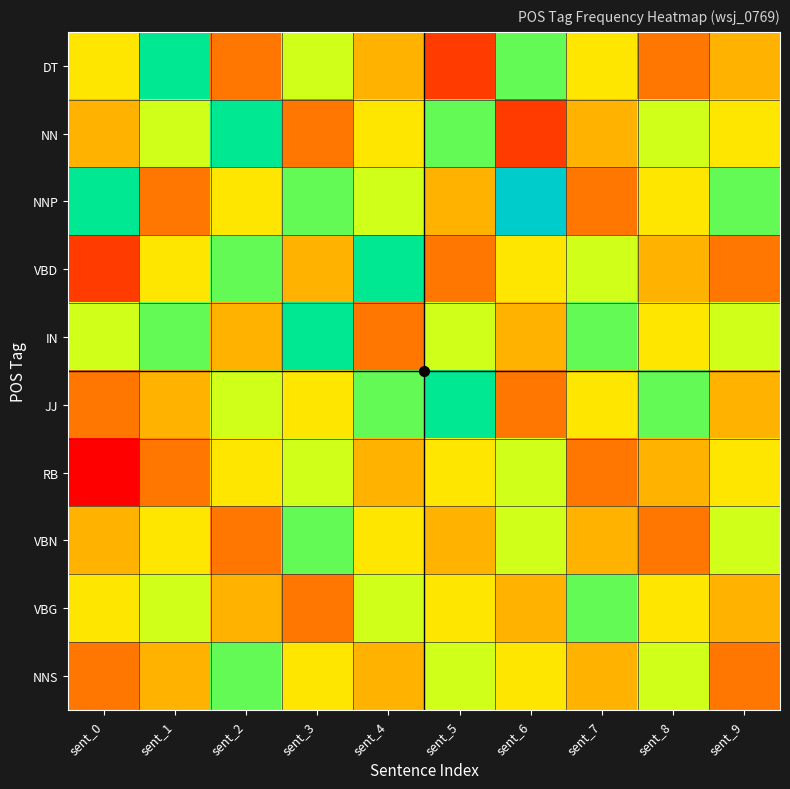

Reading right to left, list all the values displayed in this chart.

DT: sent_9=4	sent_8=3	sent_7=5	sent_6=7	sent_5=2	sent_4=4	sent_3=6	sent_2=3	sent_1=8	sent_0=5
NN: sent_9=5	sent_8=6	sent_7=4	sent_6=2	sent_5=7	sent_4=5	sent_3=3	sent_2=8	sent_1=6	sent_0=4
NNP: sent_9=7	sent_8=5	sent_7=3	sent_6=9	sent_5=4	sent_4=6	sent_3=7	sent_2=5	sent_1=3	sent_0=8
VBD: sent_9=3	sent_8=4	sent_7=6	sent_6=5	sent_5=3	sent_4=8	sent_3=4	sent_2=7	sent_1=5	sent_0=2
IN: sent_9=6	sent_8=5	sent_7=7	sent_6=4	sent_5=6	sent_4=3	sent_3=8	sent_2=4	sent_1=7	sent_0=6
JJ: sent_9=4	sent_8=7	sent_7=5	sent_6=3	sent_5=8	sent_4=7	sent_3=5	sent_2=6	sent_1=4	sent_0=3
RB: sent_9=5	sent_8=4	sent_7=3	sent_6=6	sent_5=5	sent_4=4	sent_3=6	sent_2=5	sent_1=3	sent_0=1
VBN: sent_9=6	sent_8=3	sent_7=4	sent_6=6	sent_5=4	sent_4=5	sent_3=7	sent_2=3	sent_1=5	sent_0=4
VBG: sent_9=4	sent_8=5	sent_7=7	sent_6=4	sent_5=5	sent_4=6	sent_3=3	sent_2=4	sent_1=6	sent_0=5
NNS: sent_9=3	sent_8=6	sent_7=4	sent_6=5	sent_5=6	sent_4=4	sent_3=5	sent_2=7	sent_1=4	sent_0=3